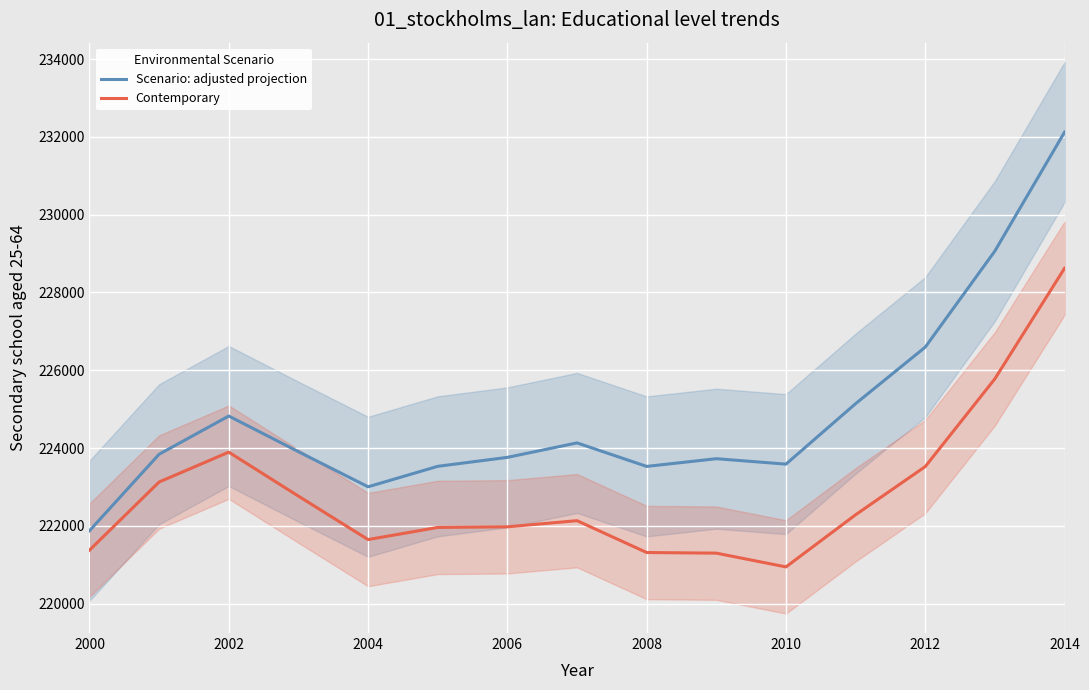

The value of Scenario: adjusted projection at 2004 is 223003.1. True or false?

True